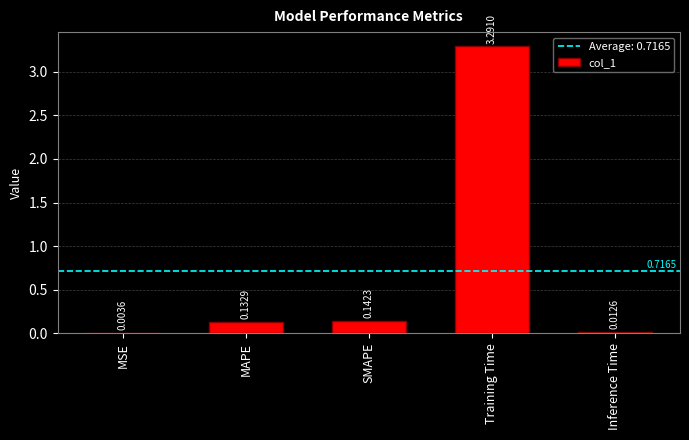

What is the sum of all values?

3.6